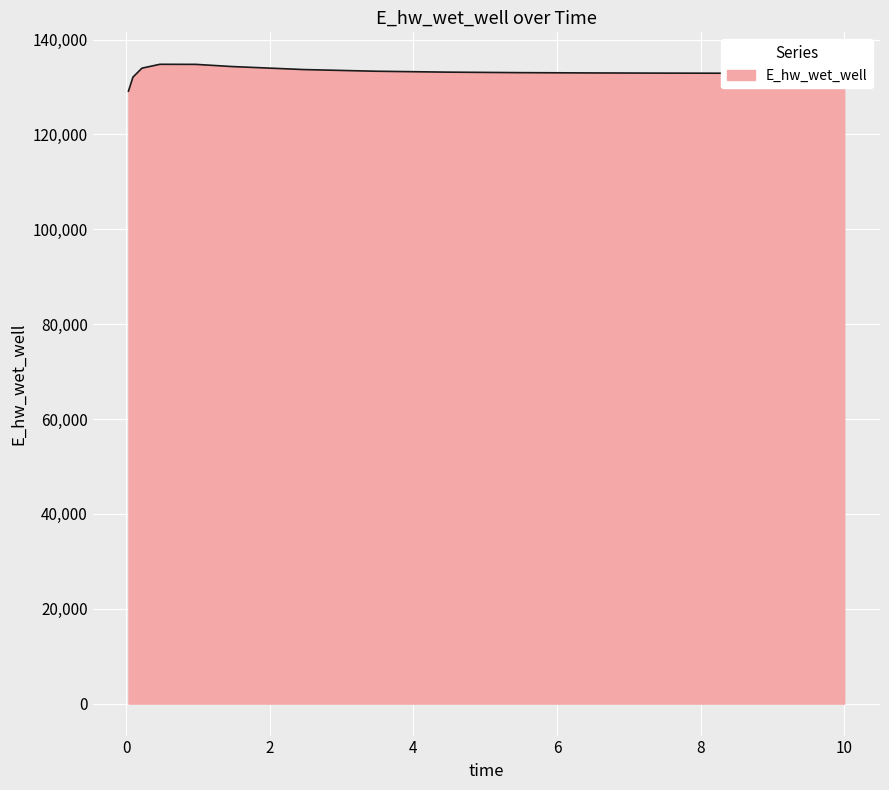

What is the greatest value displayed?

134793.7